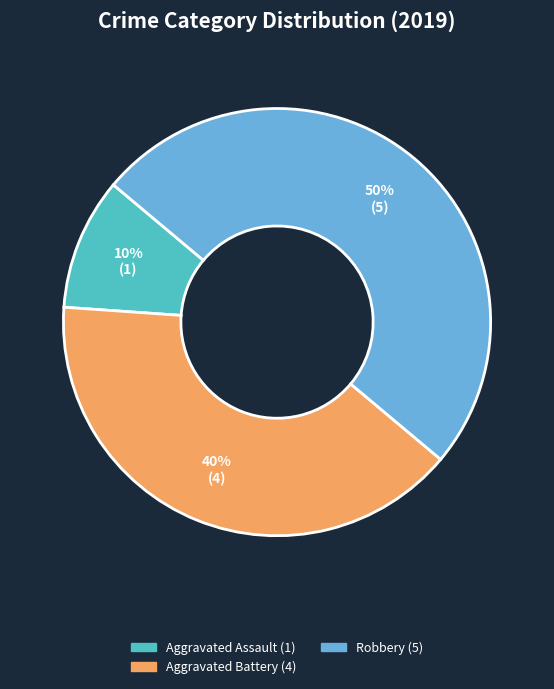

To the nearest percent, what is the difference between the largest and smallest slice percentages?

40%